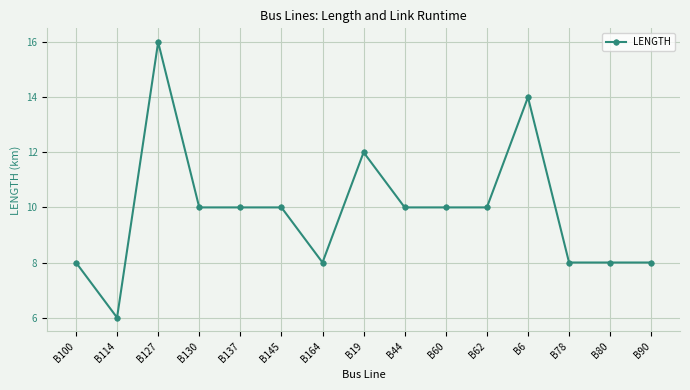

What is the value of the 13th point from the left?

8